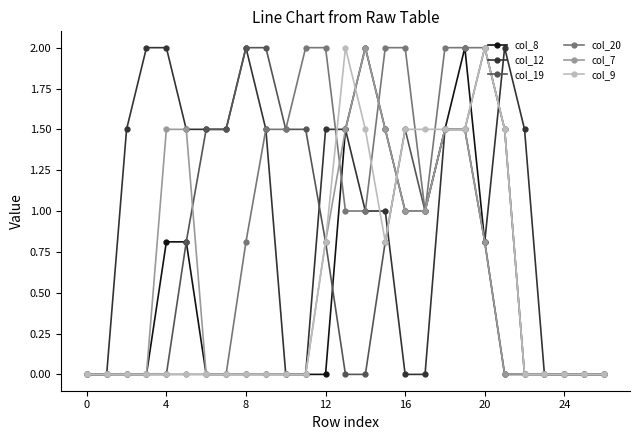

True or false: col_9 has more than 0 points higher than both neighbors.

True